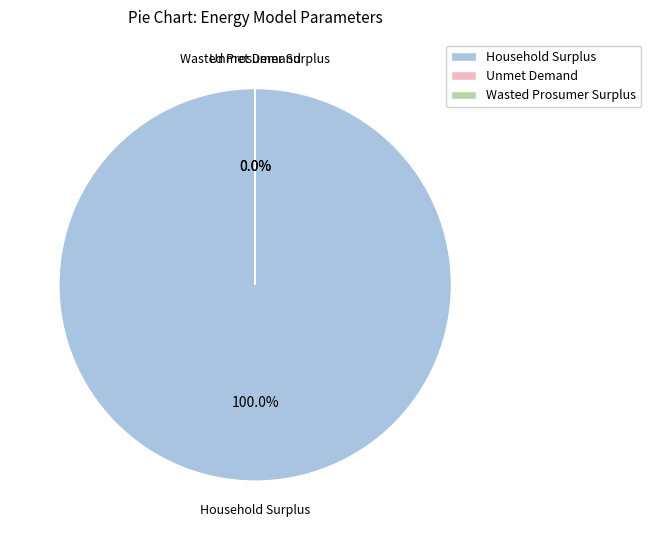

What is the smallest slice in the pie chart?

Wasted Prosumer Surplus